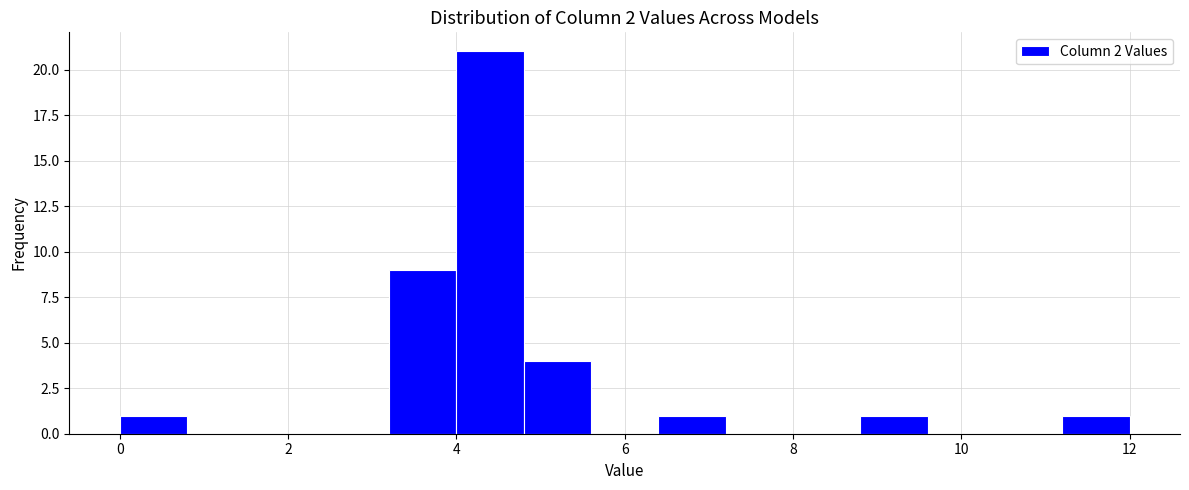

Reading left to right, transcribe this chart: for each bar, give the range it covers on the x-axis and its height. The values are not printed on the chart, so give them approximately, as read against the axis.

0.0 to 0.8: 1
0.8 to 1.6: 0
1.6 to 2.4: 0
2.4 to 3.2: 0
3.2 to 4.0: 9
4.0 to 4.8: 21
4.8 to 5.6: 4
5.6 to 6.4: 0
6.4 to 7.2: 1
7.2 to 8.0: 0
8.0 to 8.8: 0
8.8 to 9.6: 1
9.6 to 10.4: 0
10.4 to 11.2: 0
11.2 to 12.0: 1